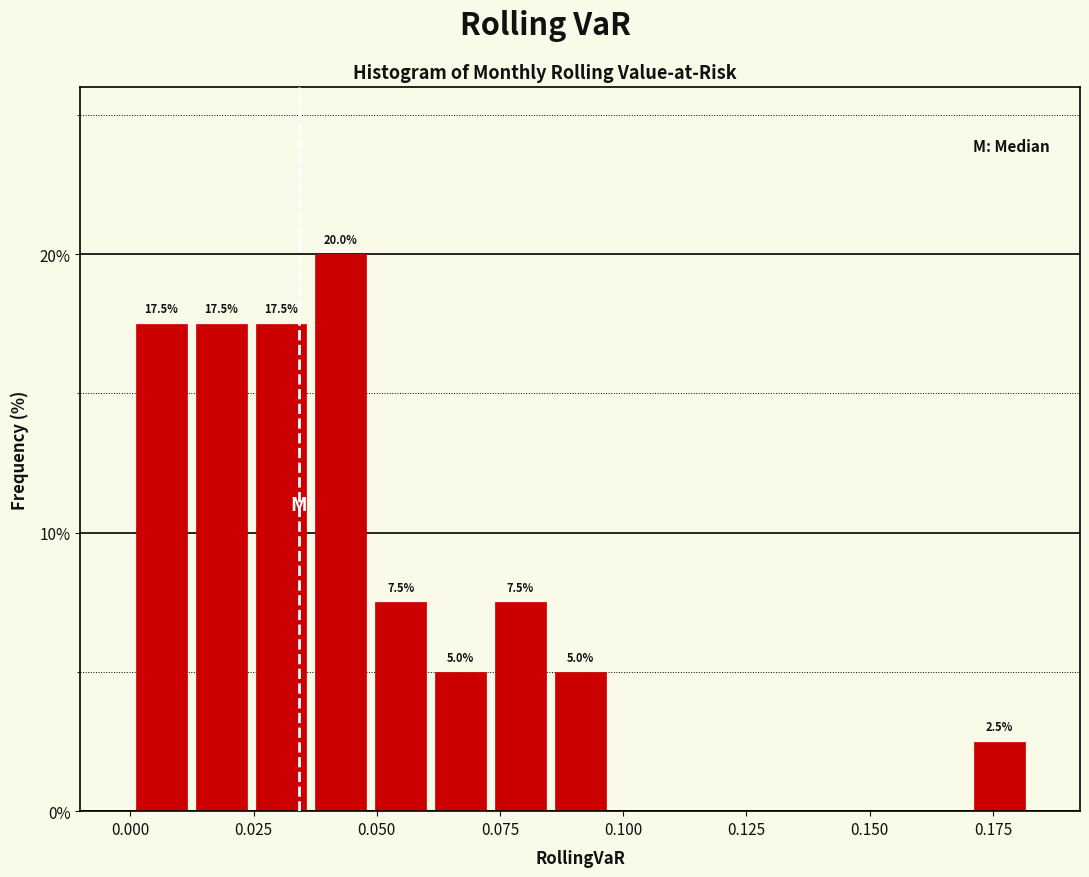

Read against the x-axis, roughly where is the centre of the tallest bar?

0.045